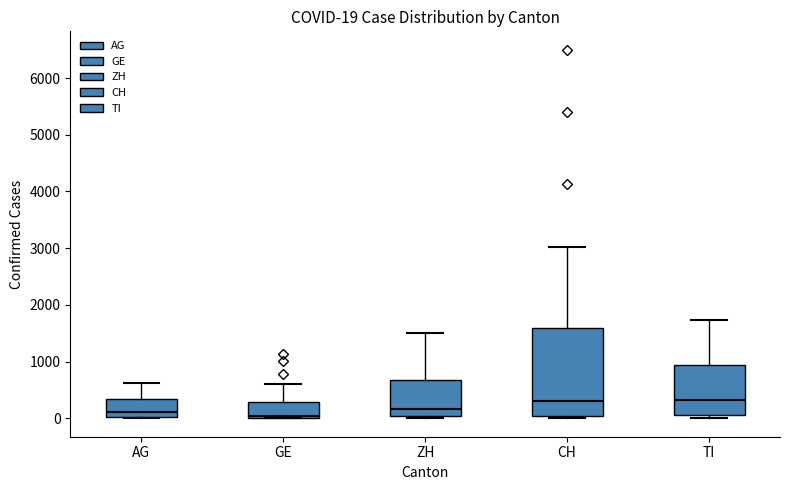

Which box is the tallest, from its lower edge to its upper edge?

CH